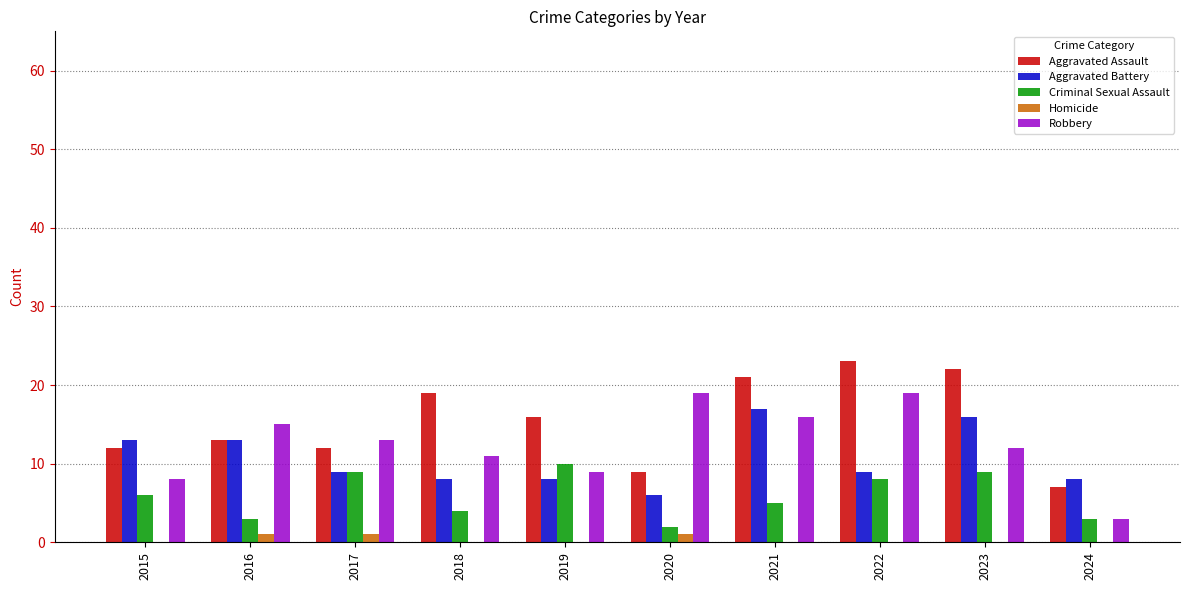

What is the total value across all series at 2015?

39